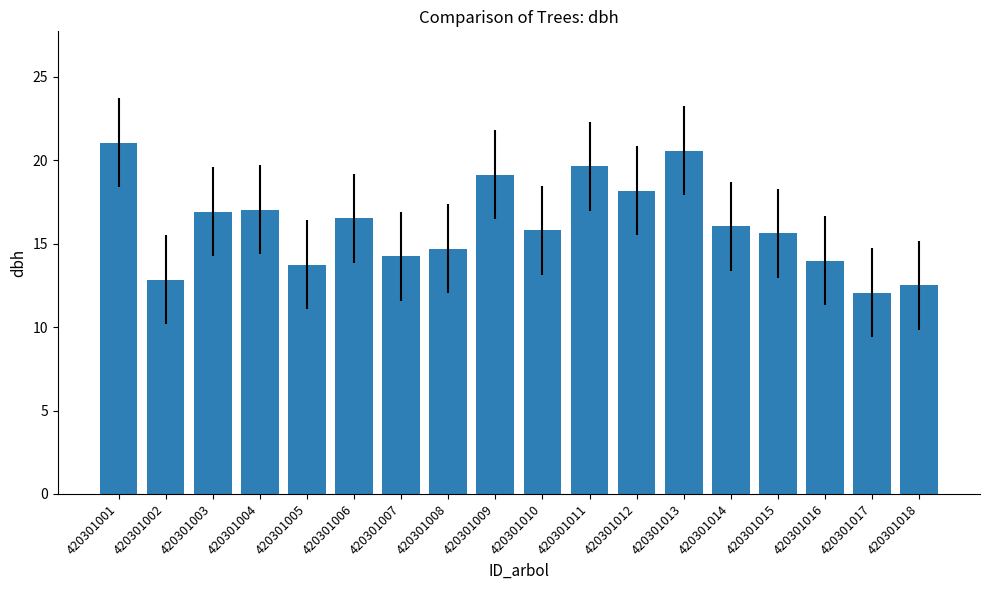

How many bars are there in total?

18